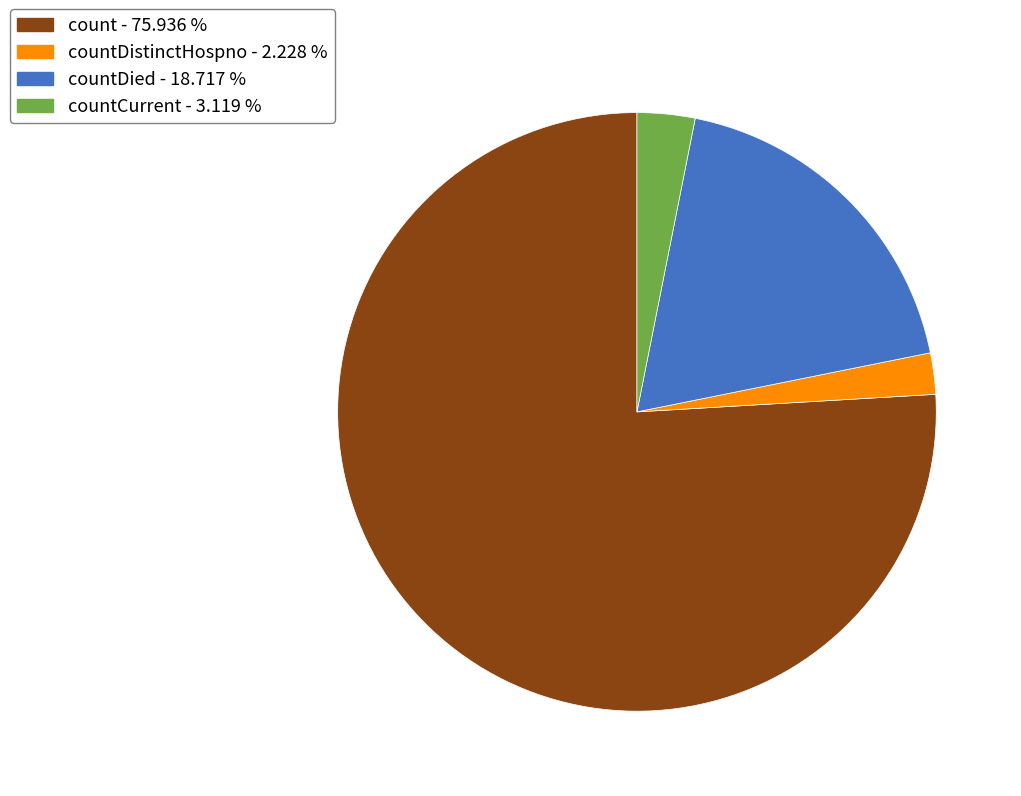

Is count - 75.936 % the majority of the pie?

Yes